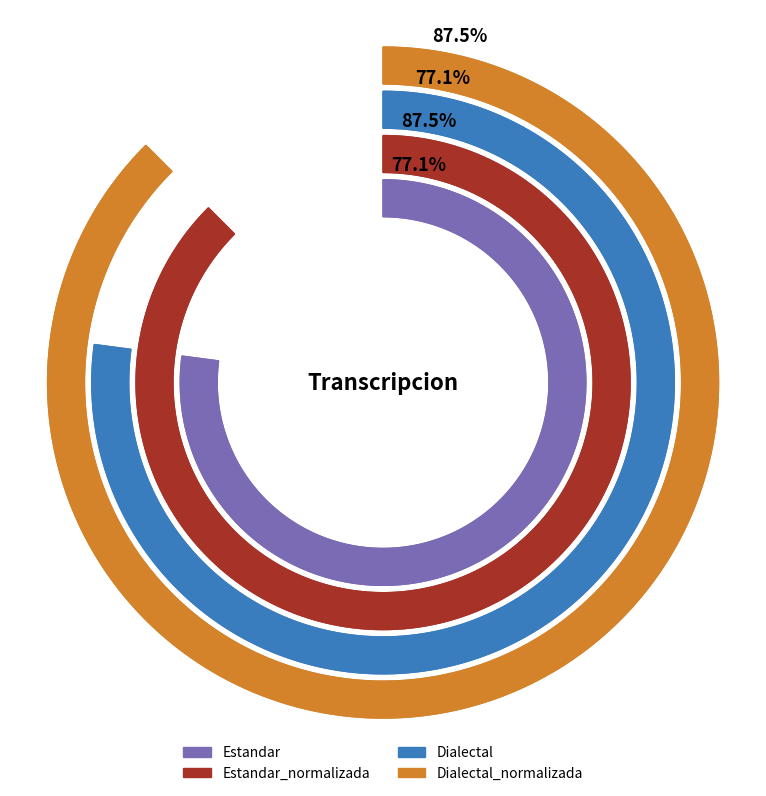

What is the smallest slice in the pie chart?

Estandar